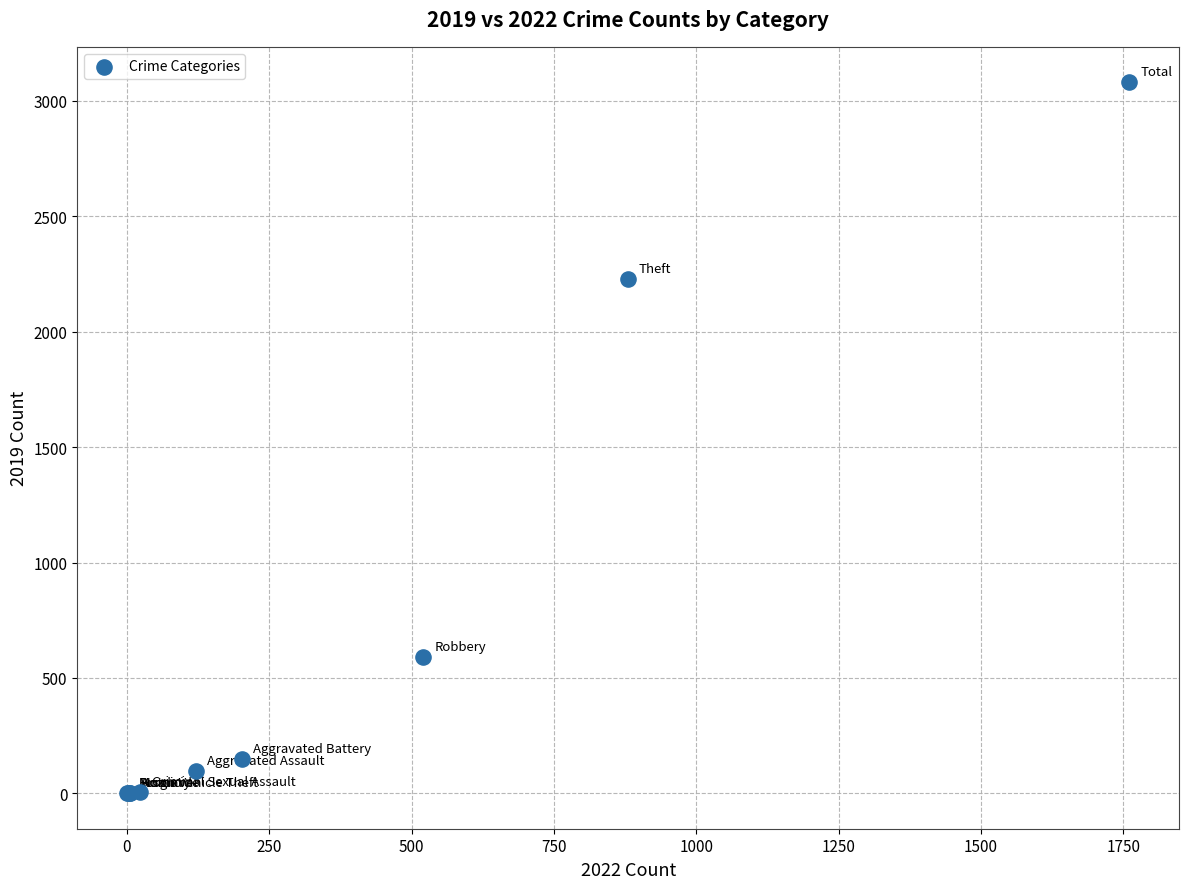

What Y value in the scatter plot is closest to 1540?

2230